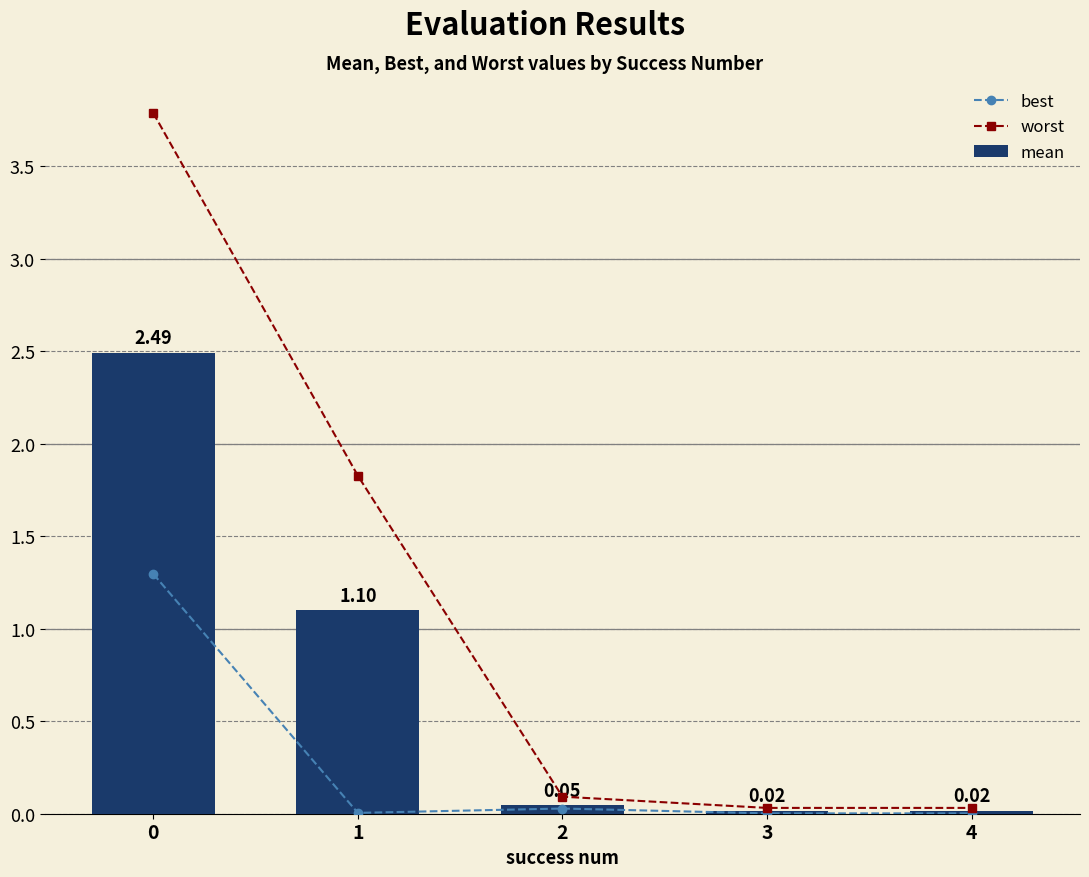

What is the value of the best bar at the 1st from the left?

1.3